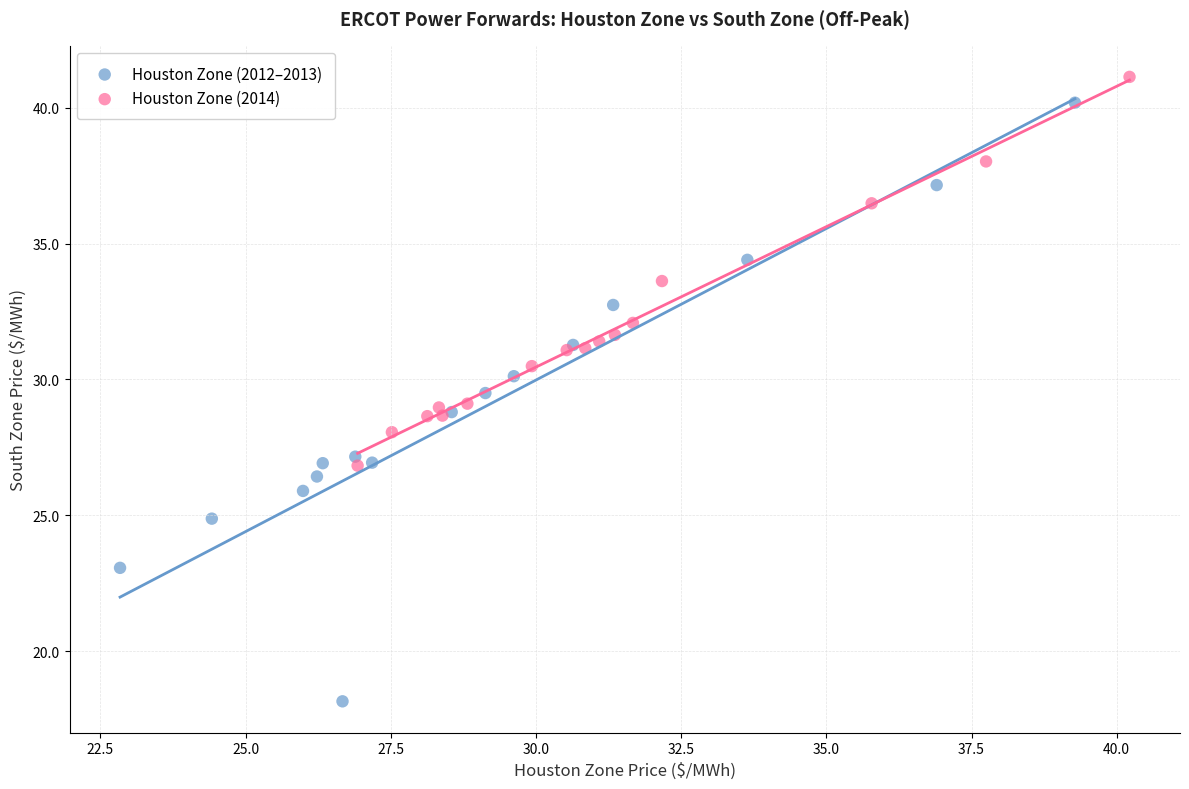

Which series contains the lowest Y value?

Houston Zone (2012–2013)